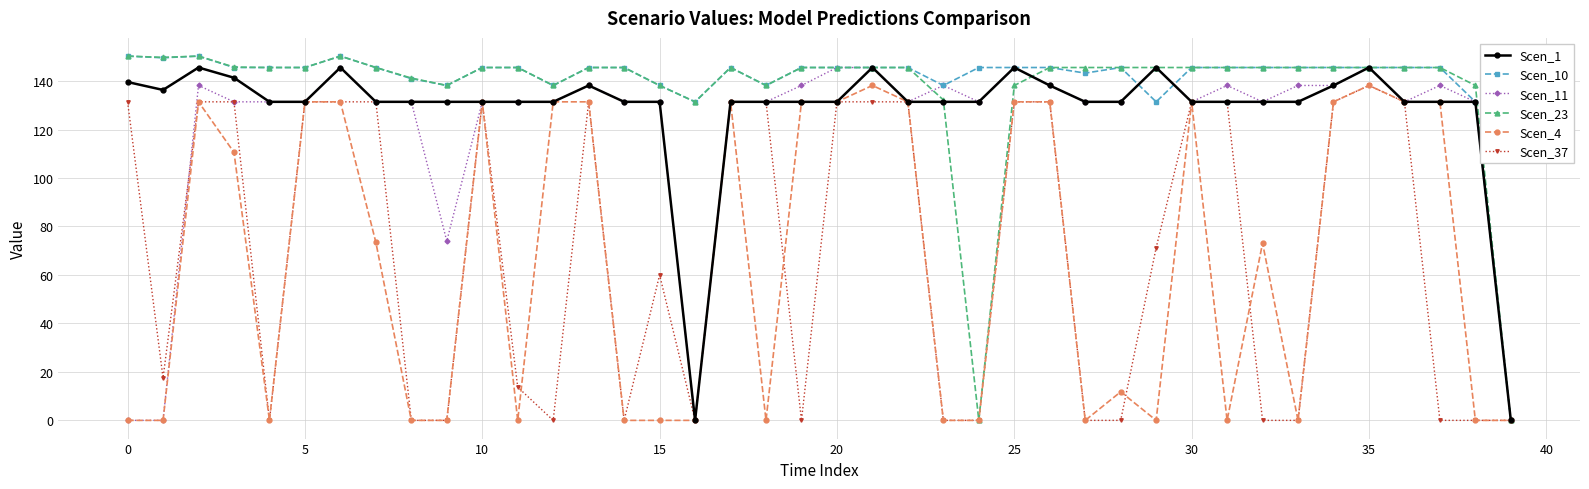

What is the value of the Scen_1 point at the 35th from the left?

138.2